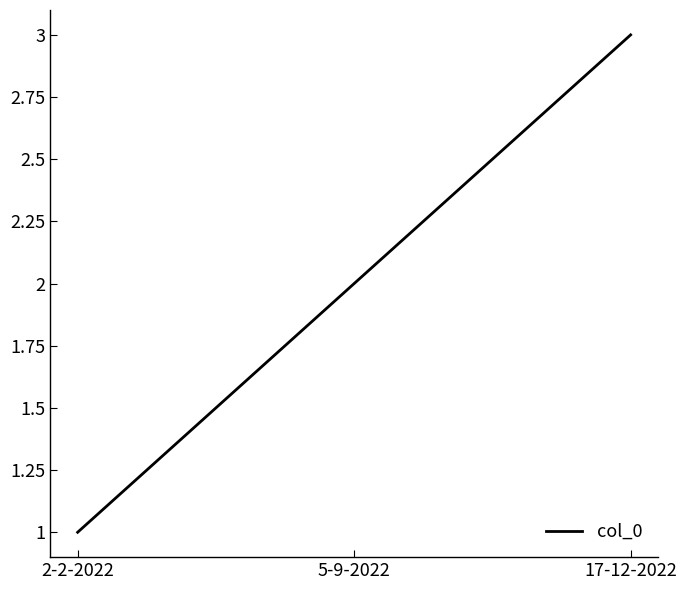

What position from the right is 17-12-2022?

1